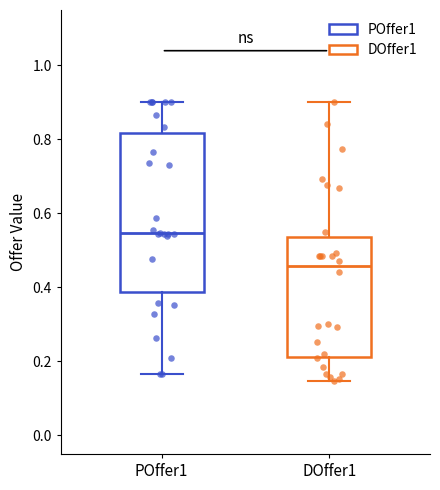

Reading left to right, transcribe this box plot: for each box, give where its median line is, the range the box spans, and where its two whiskers end, as read against the y-axis. The values are not printed on the chart, so give them approximately, as read against the axis.

POffer1: median 0.54, box 0.38 to 0.82, whiskers 0.16 to 0.90
DOffer1: median 0.46, box 0.22 to 0.54, whiskers 0.14 to 0.90